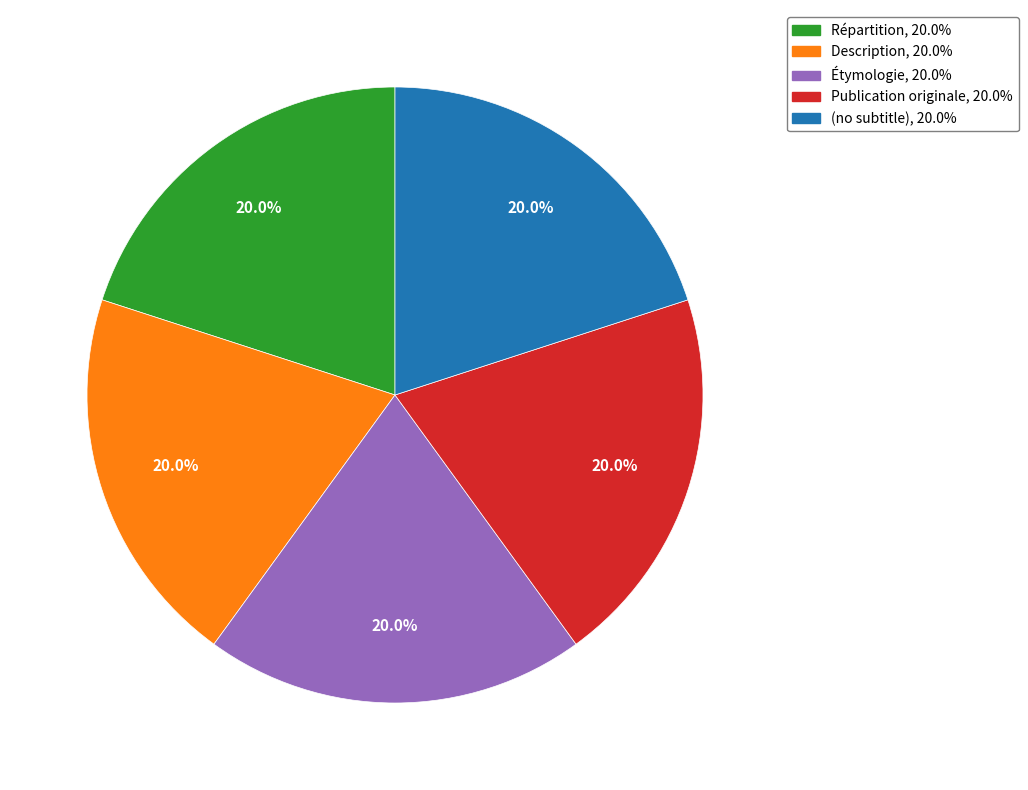

To the nearest percent, what percentage of the pie is Publication originale?

20%